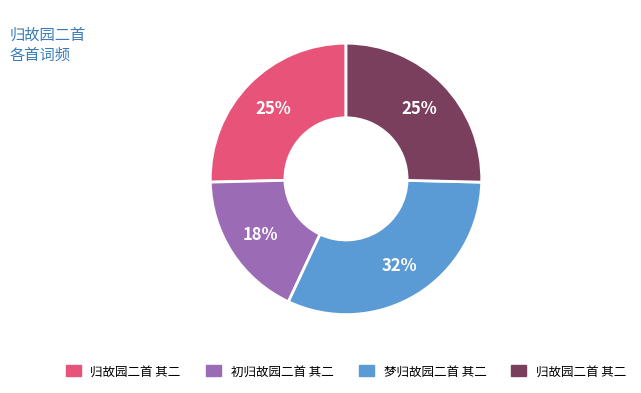

Is there any slice that represents more than half of the pie?

No